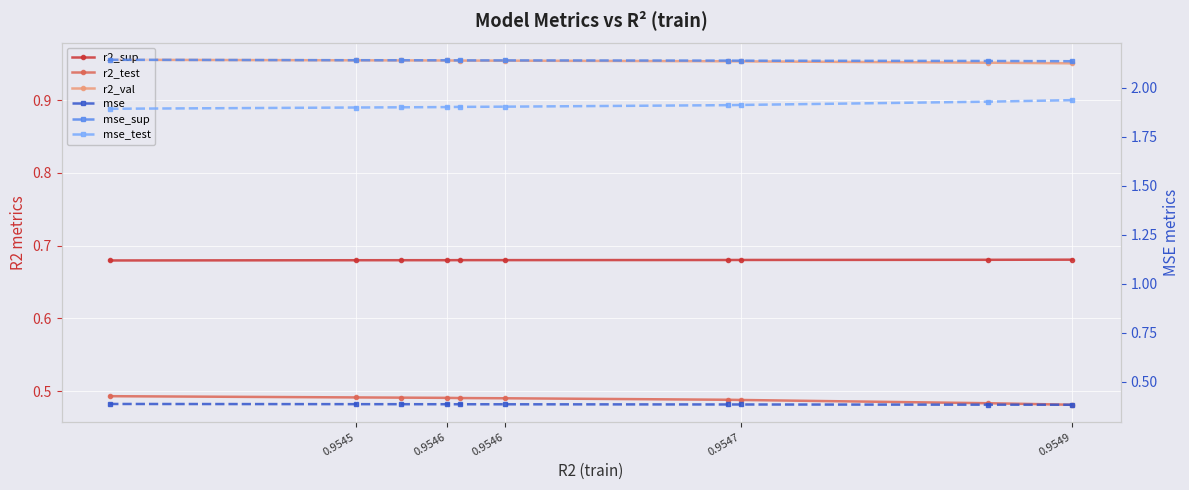

Is it true that r2_val equals 0.4 at 5?

False